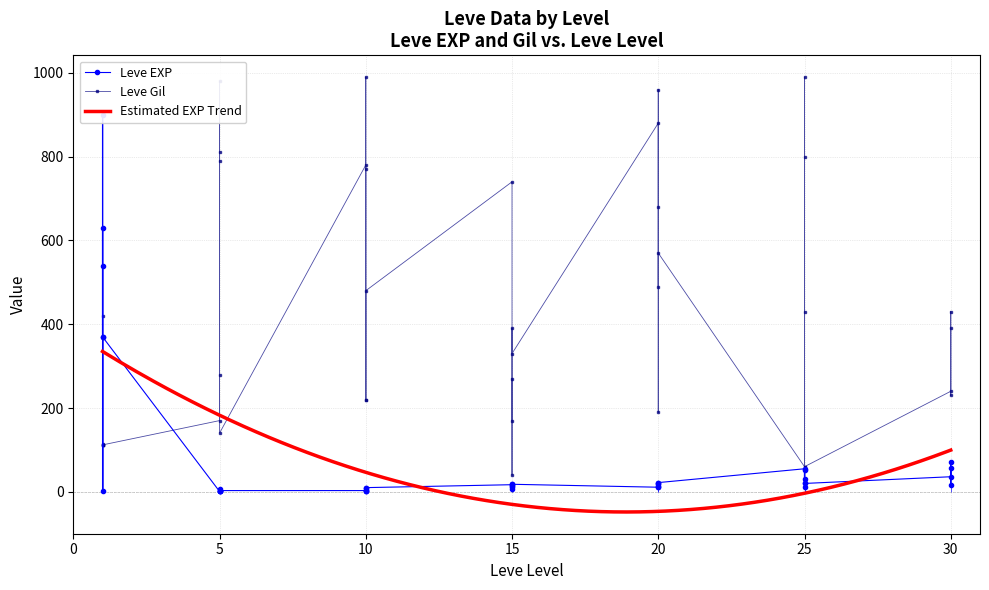

Where do Leve EXP and Leve Gil first cross each other?

1 and 1